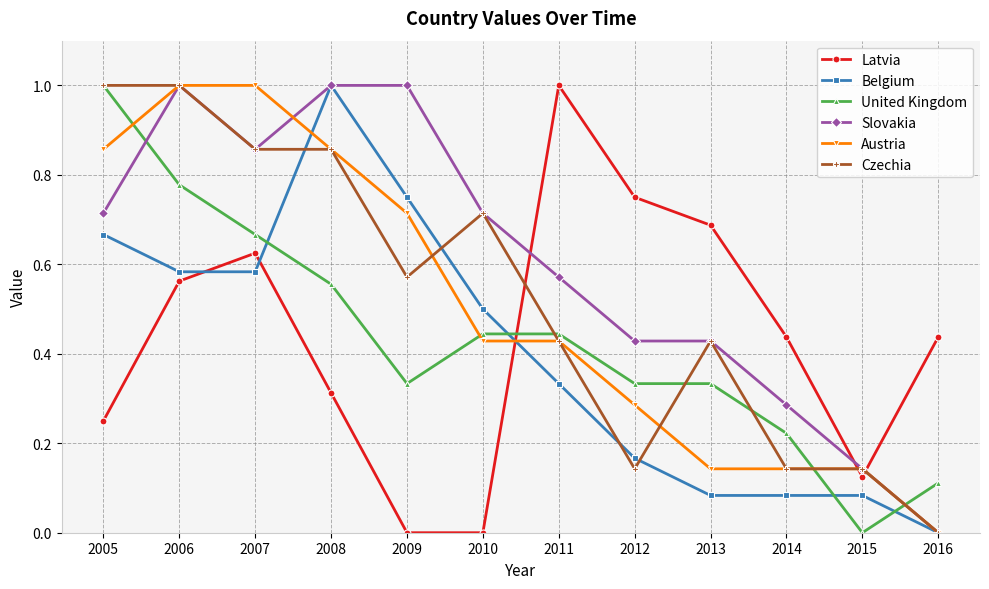

What is the highest value of the Belgium series?

1.0